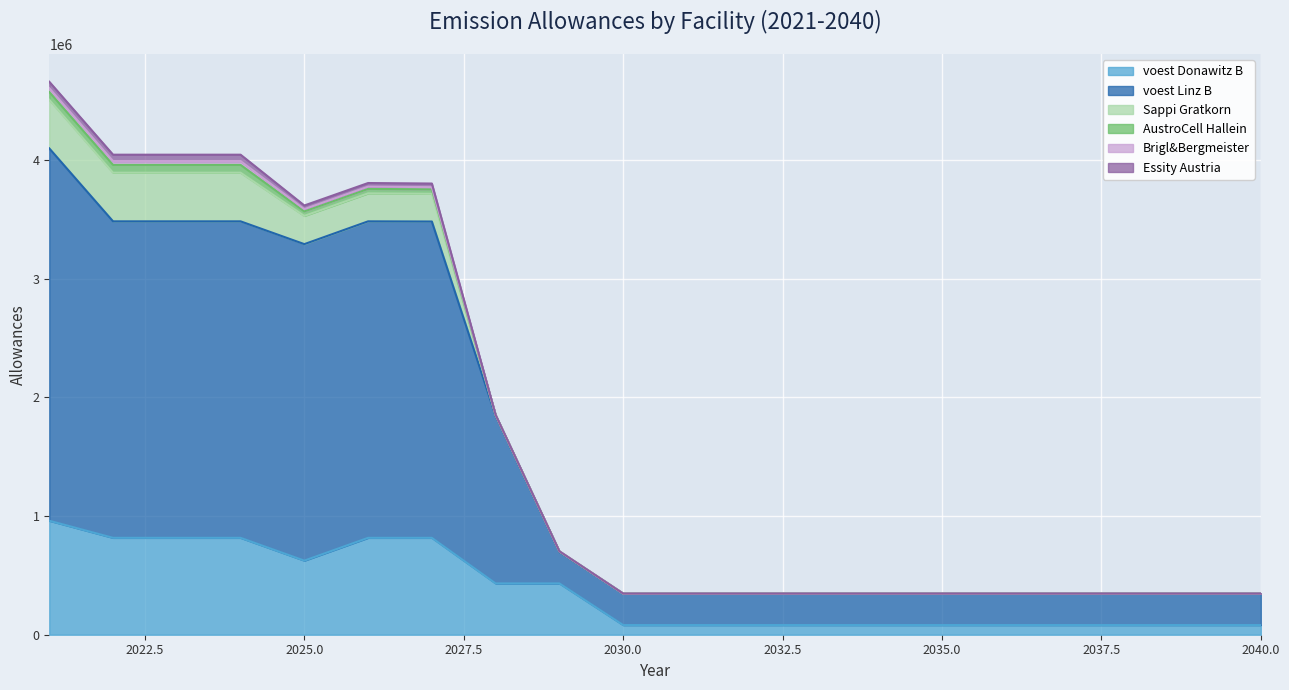

At which category does the chart reach its minimum across all series?

2030